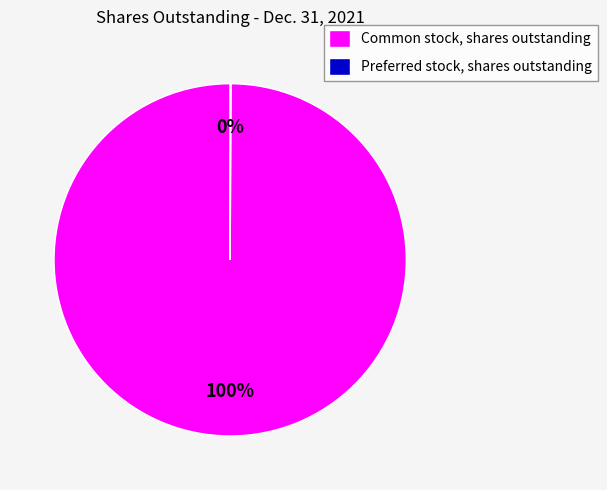

What percentage is the Common stock, shares outstanding slice, to the nearest percent?

100%